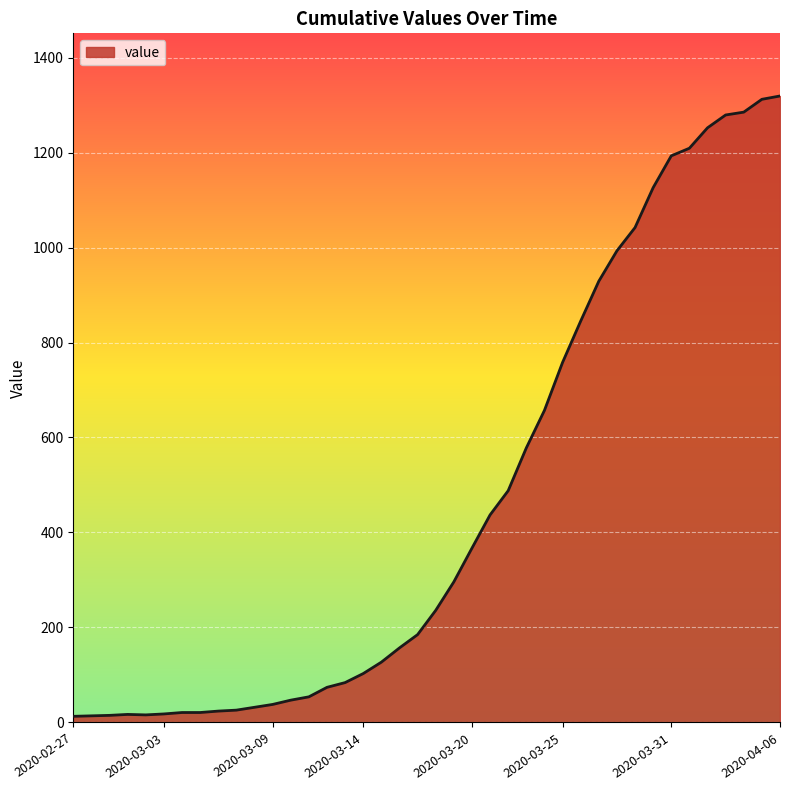

What is the maximum value shown in the chart?

1319